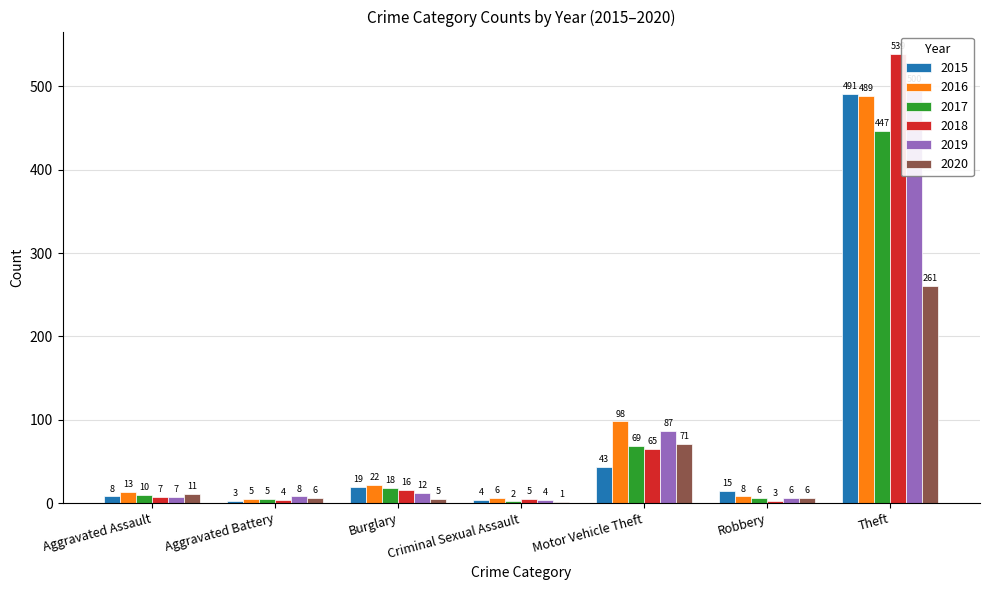

Reading left to right, what are all the values shown in this chart?

2015: Aggravated Assault=8	Aggravated Battery=3	Burglary=19	Criminal Sexual Assault=4	Motor Vehicle Theft=43	Robbery=15	Theft=491
2016: Aggravated Assault=13	Aggravated Battery=5	Burglary=22	Criminal Sexual Assault=6	Motor Vehicle Theft=98	Robbery=8	Theft=489
2017: Aggravated Assault=10	Aggravated Battery=5	Burglary=18	Criminal Sexual Assault=2	Motor Vehicle Theft=69	Robbery=6	Theft=447
2018: Aggravated Assault=7	Aggravated Battery=4	Burglary=16	Criminal Sexual Assault=5	Motor Vehicle Theft=65	Robbery=3	Theft=539
2019: Aggravated Assault=7	Aggravated Battery=8	Burglary=12	Criminal Sexual Assault=4	Motor Vehicle Theft=87	Robbery=6	Theft=500
2020: Aggravated Assault=11	Aggravated Battery=6	Burglary=5	Criminal Sexual Assault=1	Motor Vehicle Theft=71	Robbery=6	Theft=261